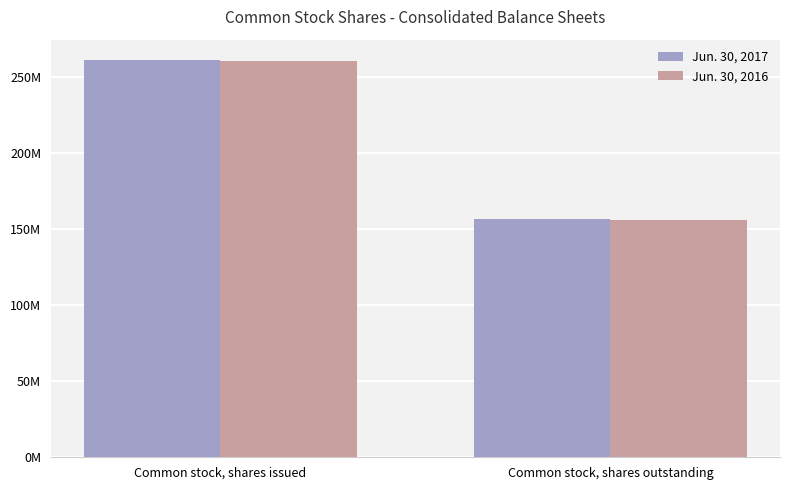

Does the chart contain any negative values?

No